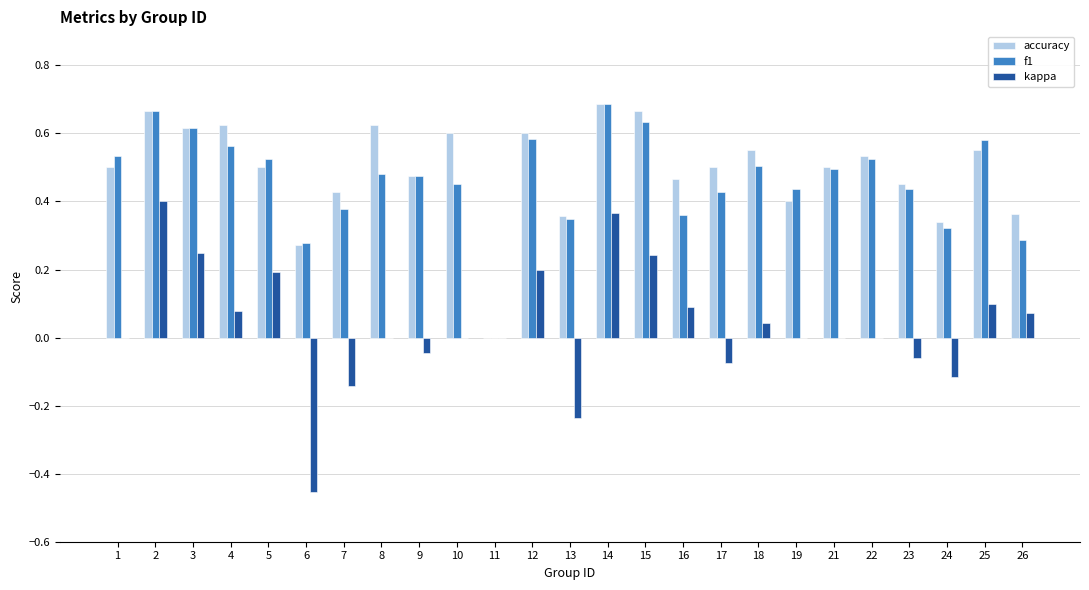

Between 14 and 15, which series saw the biggest shift?

kappa